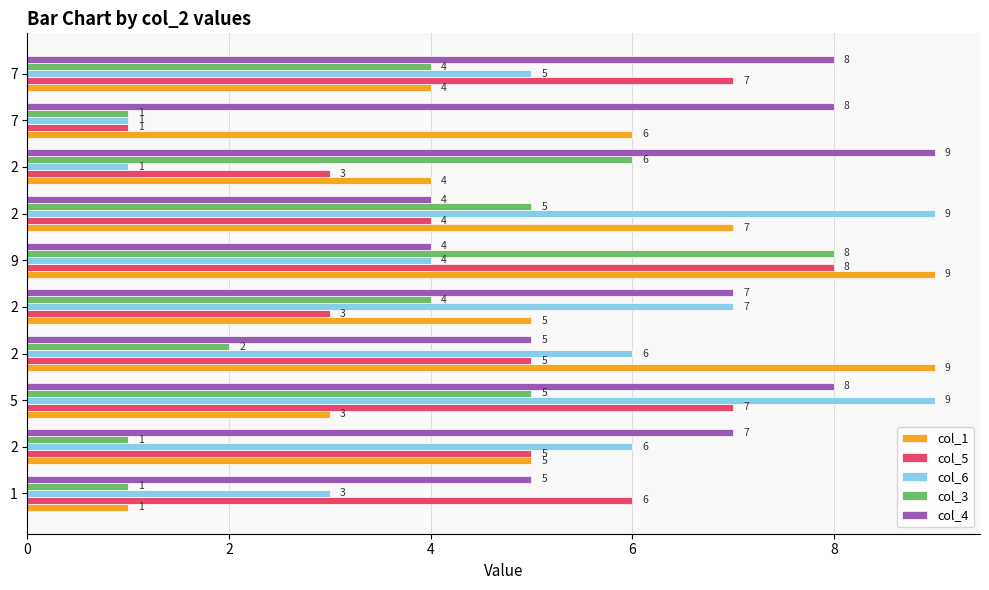

How many data points in col_4 are less than 7?

4